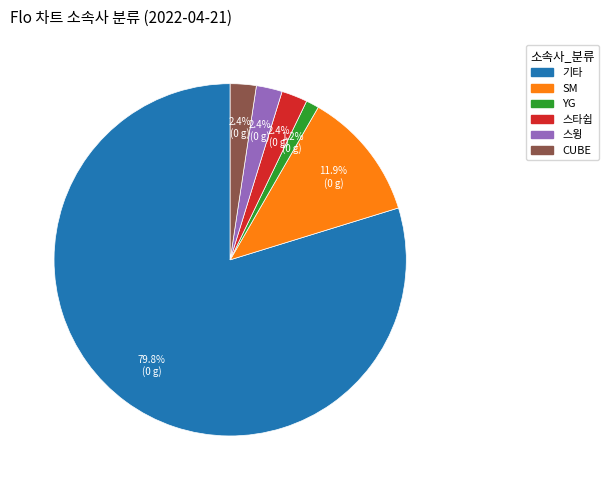

Which slice is the largest?

기타